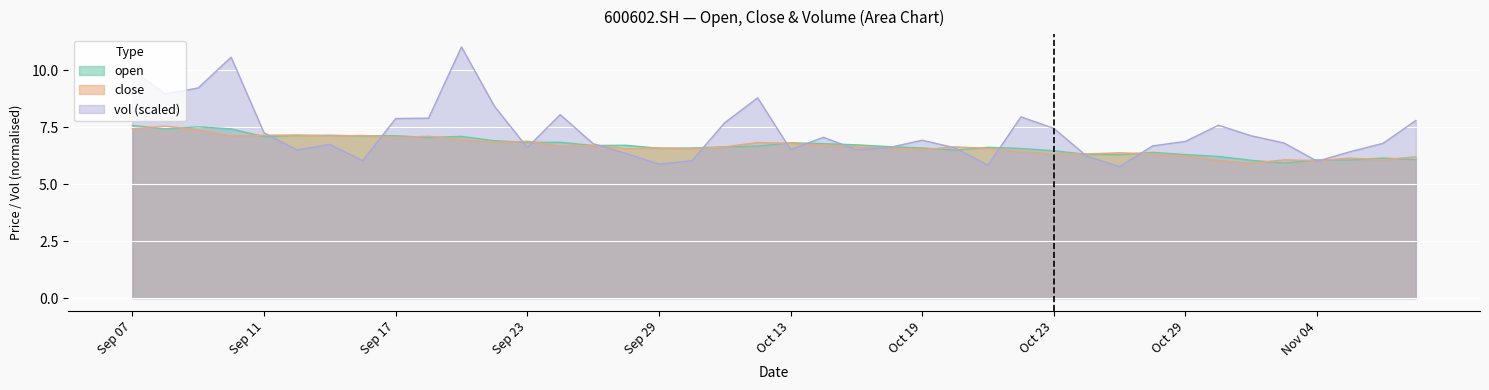

What is the total value across all series at 20201105?

18.6